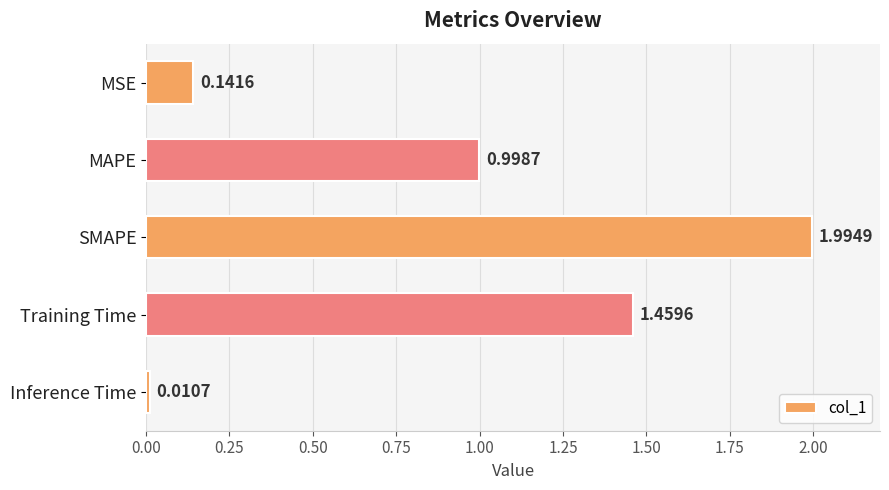

What is the sum of all values?

4.6